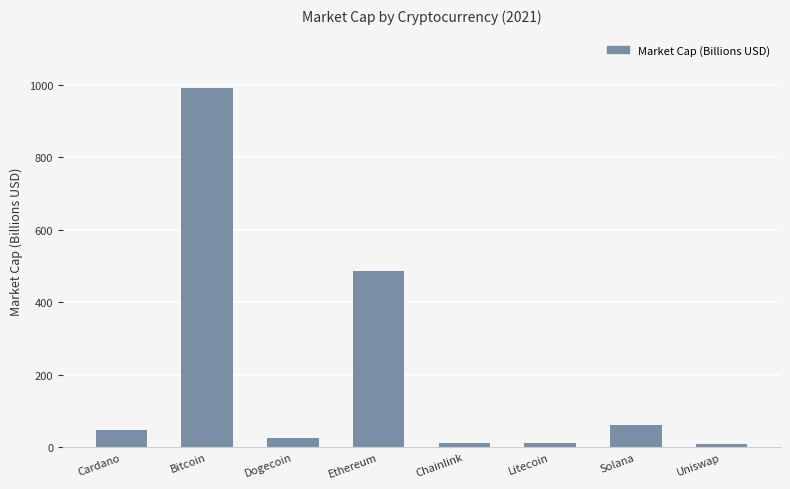

How many data points does each series have?

8